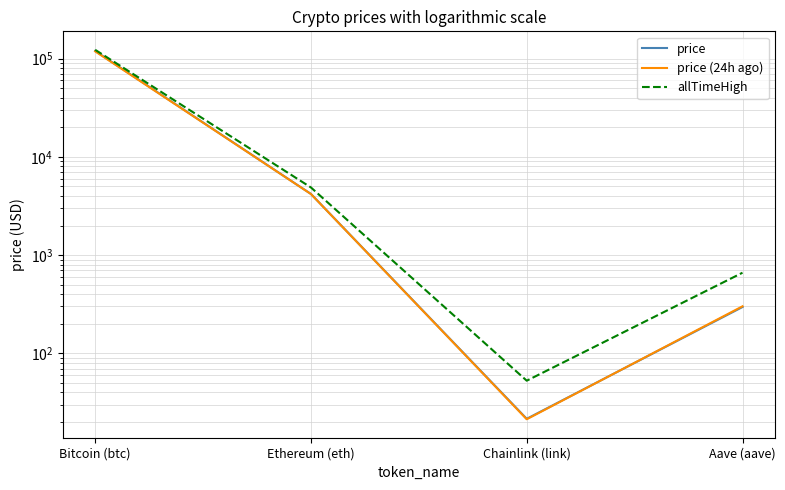

Is the value of price (24h ago) at Bitcoin (btc) greater than the value of allTimeHigh at Aave (aave)?

Yes